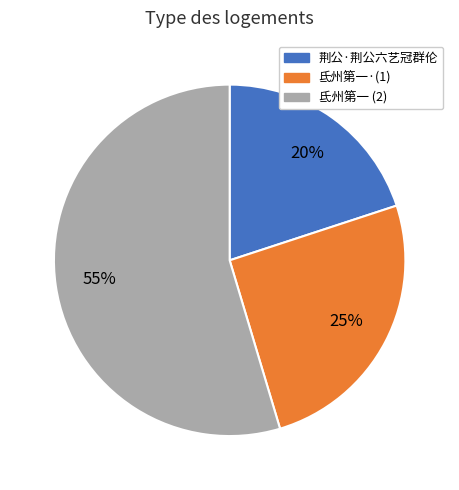

To the nearest percent, what is the average slice percentage?

33%